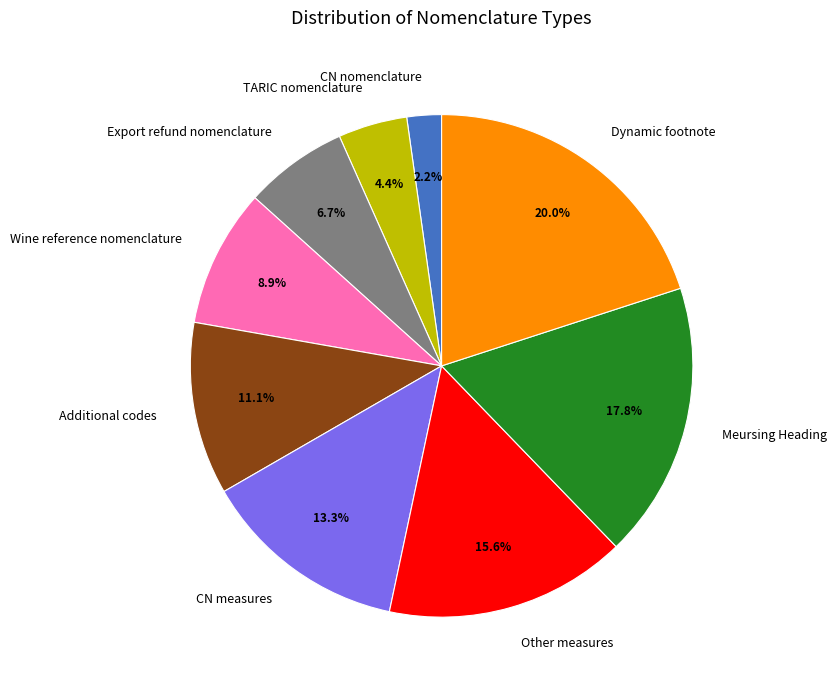

Approximately how many times larger is the value at CN nomenclature compared to Other measures?

0.1